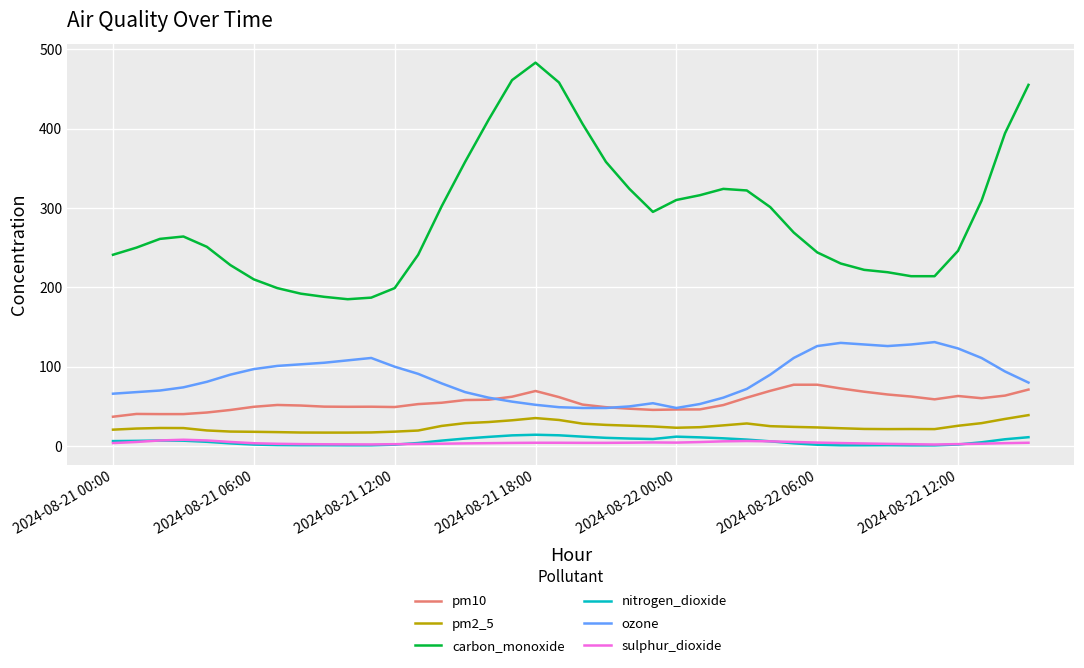

Which series has the widest spread of values?

carbon_monoxide